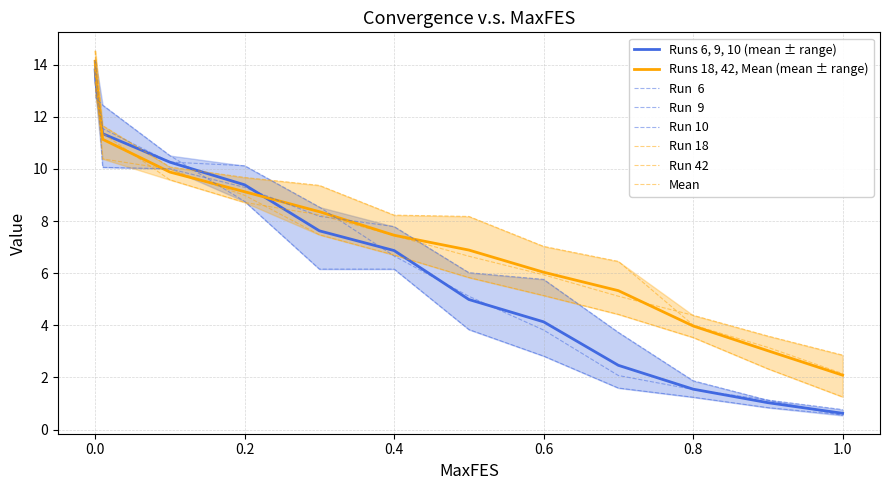

The value of Run 42 at 0.7 is 4.4. True or false?

True